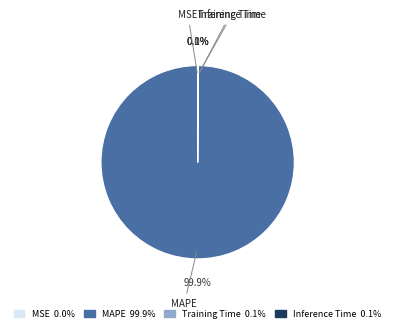

Which category accounts for the majority?

MAPE